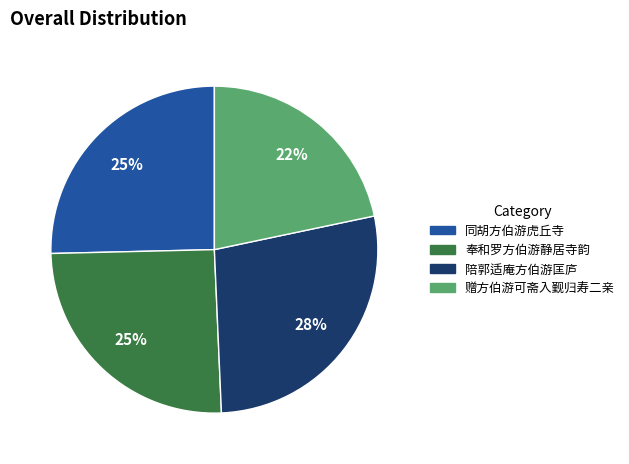

Is 赠方伯游可斋入觐归寿二亲 the majority of the pie?

No